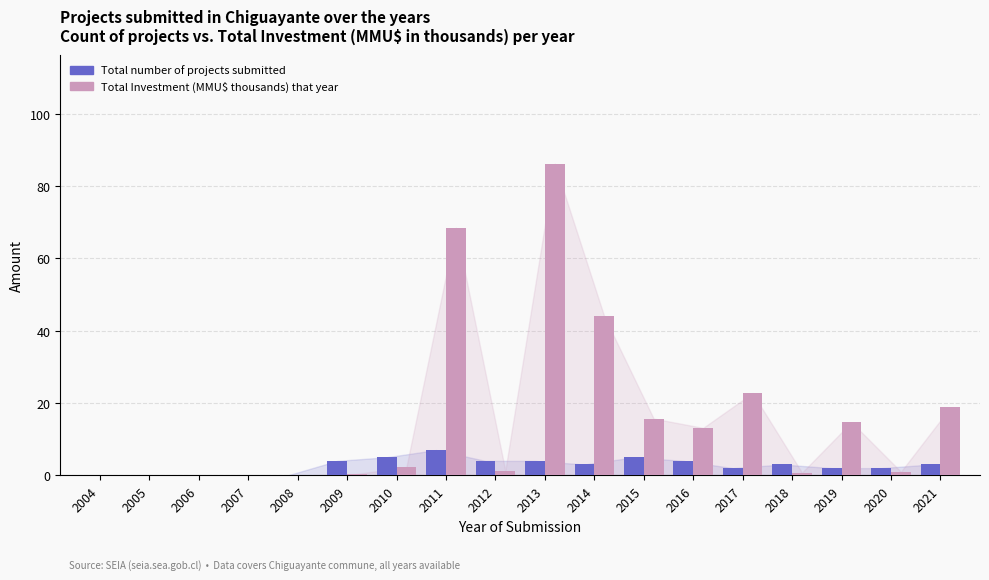

What is the sum of all Total number of projects submitted values?

48.0